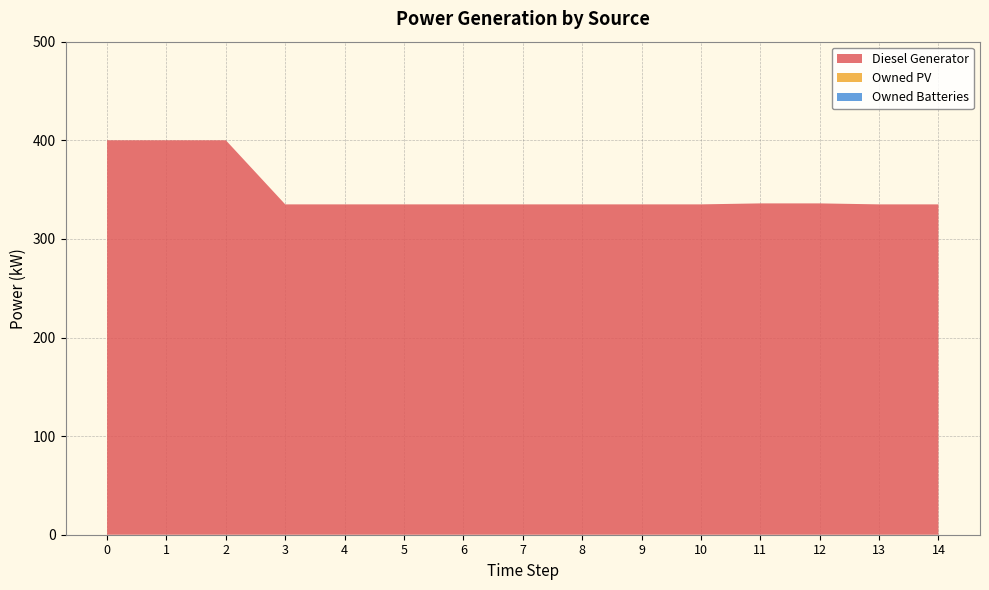

Reading right to left, extract all data points from this chart.

Diesel Generator: 14=335.0	13=335.0	12=336.0	11=336.0	10=335.0	9=335.0	8=335.0	7=335.0	6=335.0	5=335.0	4=335.0	3=335.0	2=400.0	1=400.0	0=400.0
Owned PV: 14=0.0	13=0.0	12=0.0	11=0.0	10=0.0	9=0.0	8=0.0	7=0.0	6=0.0	5=0.0	4=0.0	3=0.0	2=0.0	1=0.0	0=0.0
Owned Batteries: 14=0.0	13=0.0	12=0.0	11=0.0	10=0.0	9=0.0	8=0.0	7=0.0	6=0.0	5=0.0	4=0.0	3=0.0	2=0.0	1=0.0	0=0.0